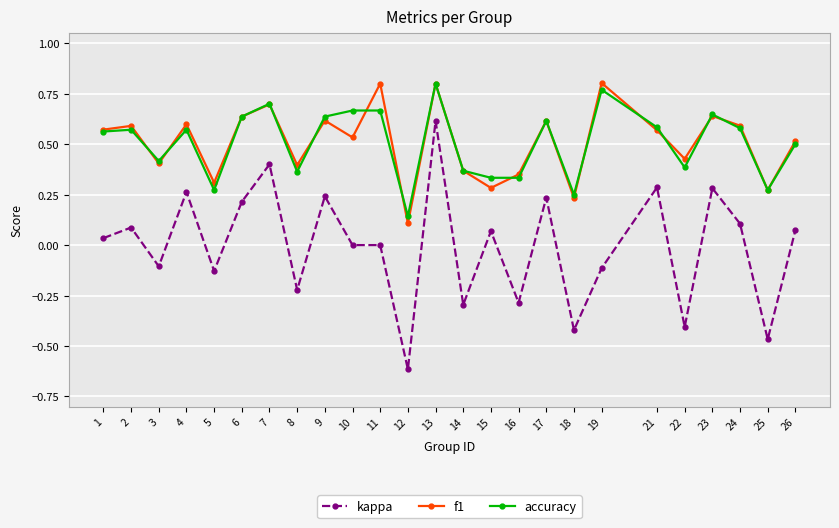

At which category is the sum across all series the highest?

13